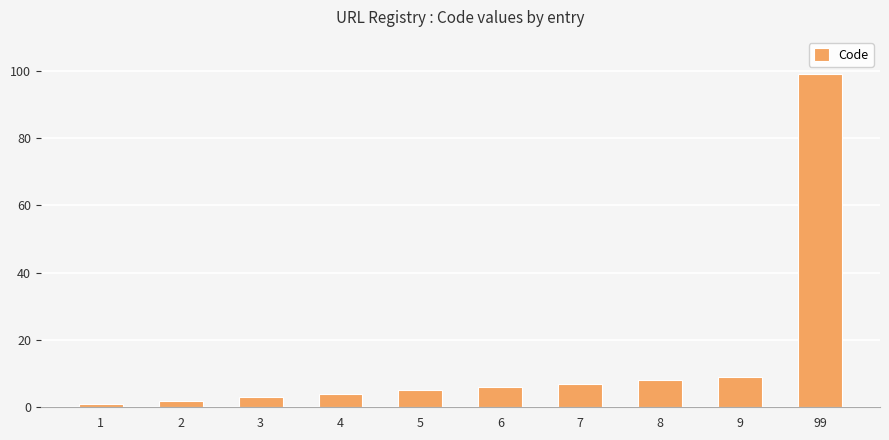

List the labels in order of value, largest first.

99, 9, 8, 7, 6, 5, 4, 3, 2, 1